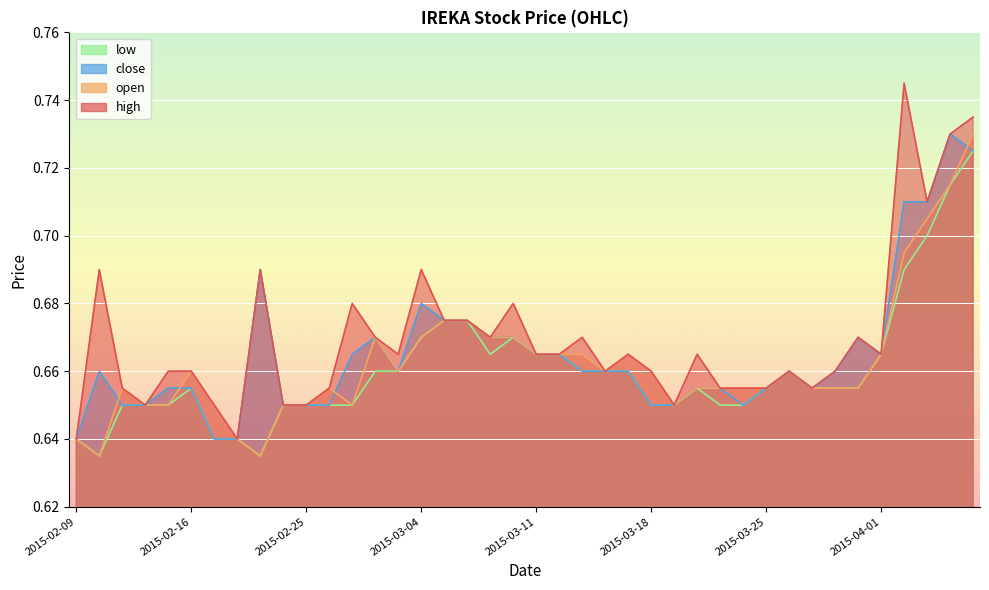

What are all the series names shown in the legend?

high, open, close, low